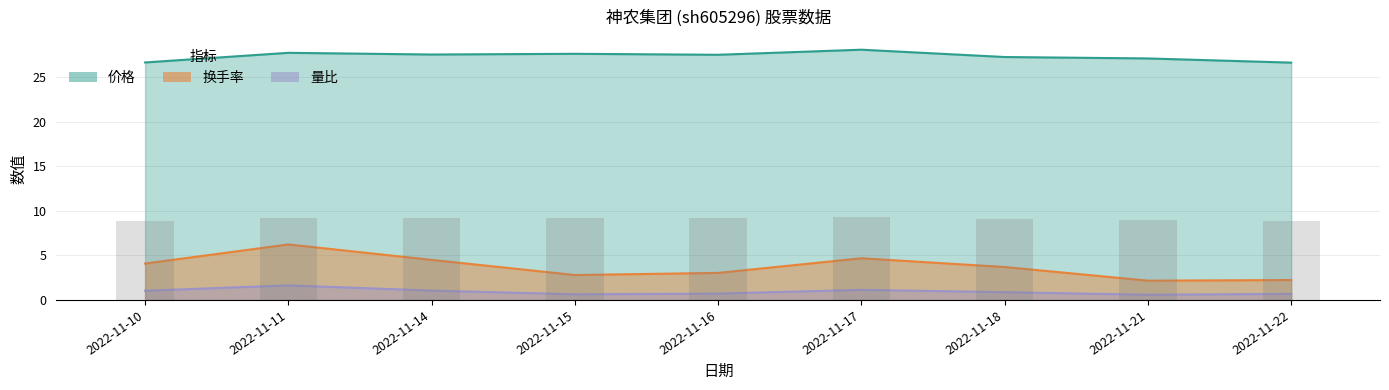

What is the total value across all series at 2022-11-11?

35.5